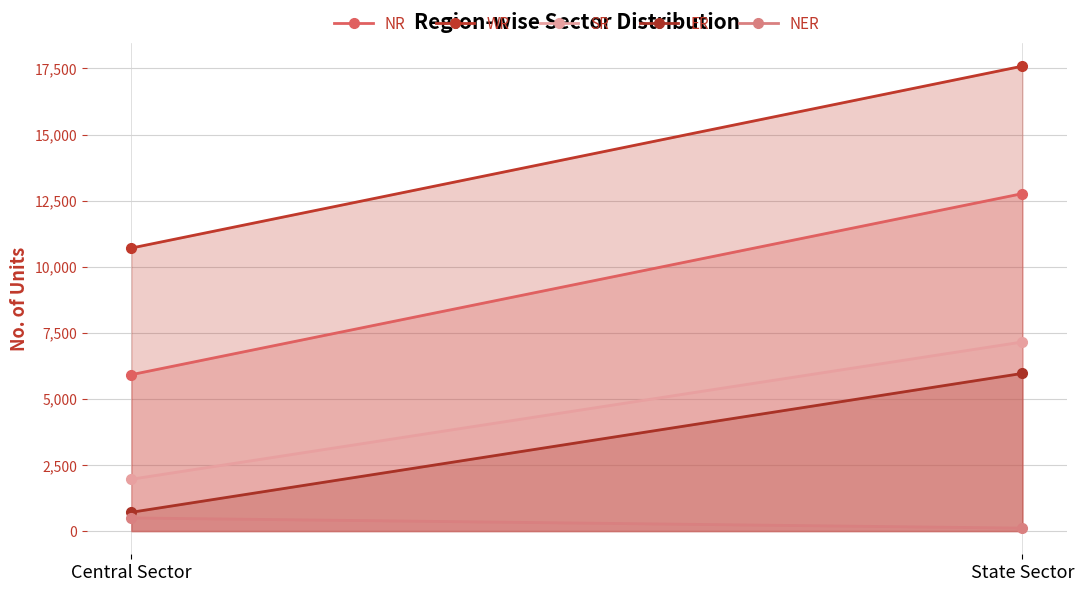

Between Central Sector and State Sector, which series saw the biggest shift?

WR